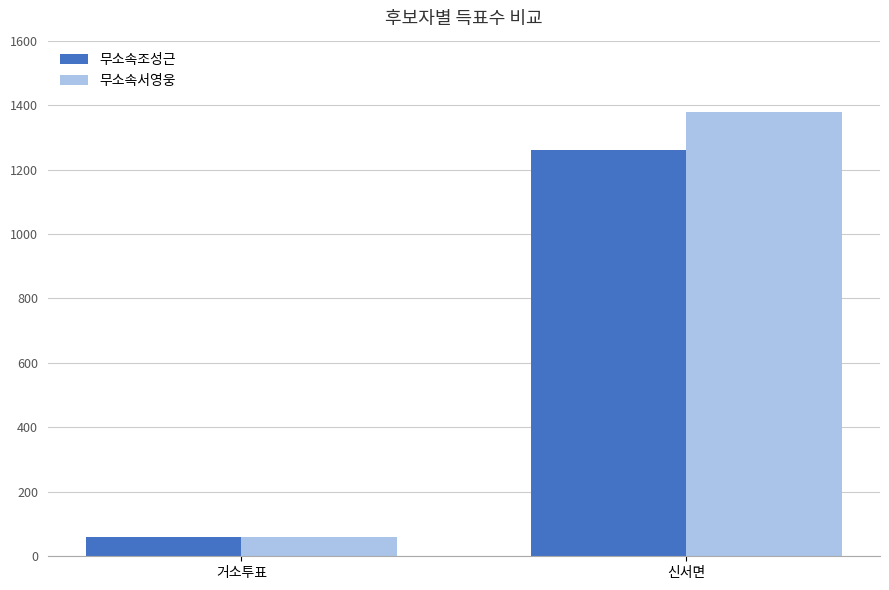

At which label is 무소속서영웅 closest to 719?

거소투표